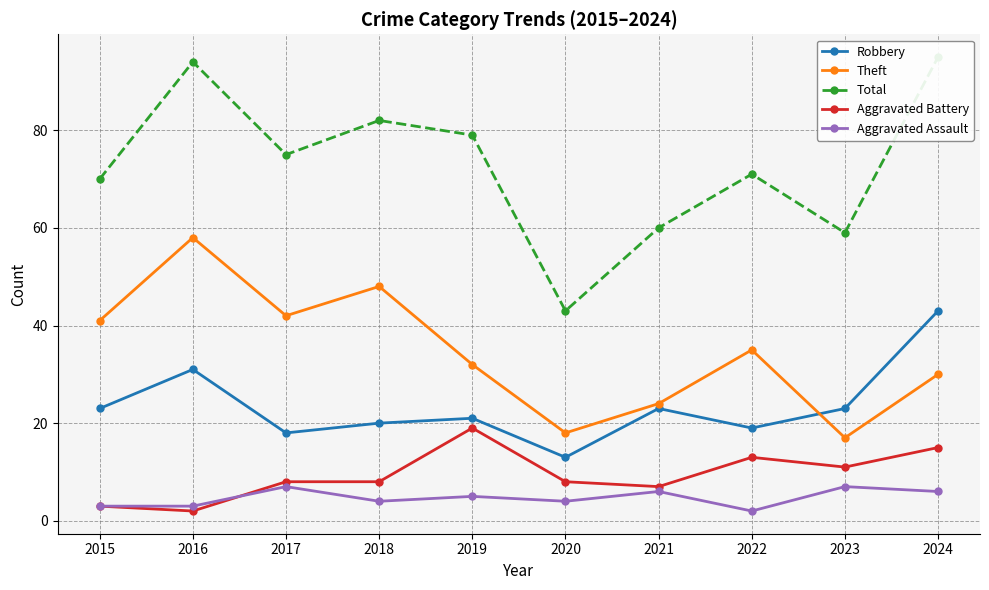

Between 2018 and 2023, which series saw the biggest shift?

Theft